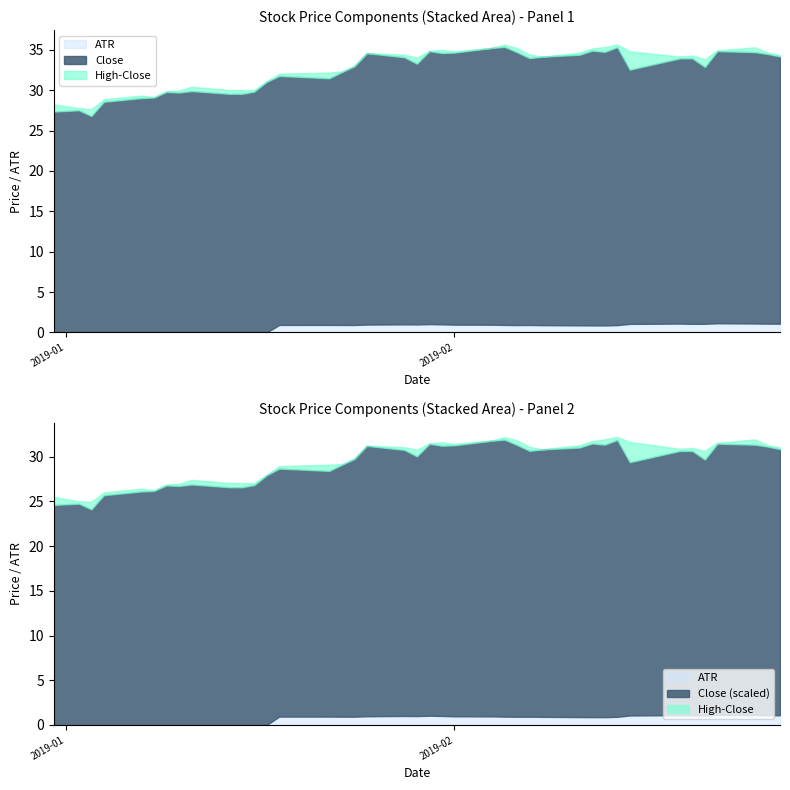

What is the value of the ATR point at the 34th from the left?

1.1